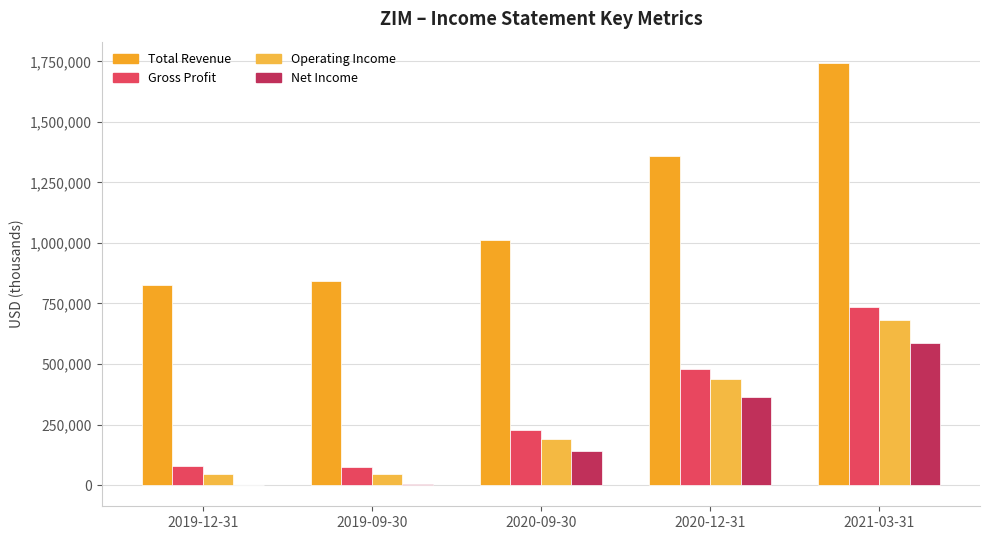

Does the chart contain stacked bars?

No